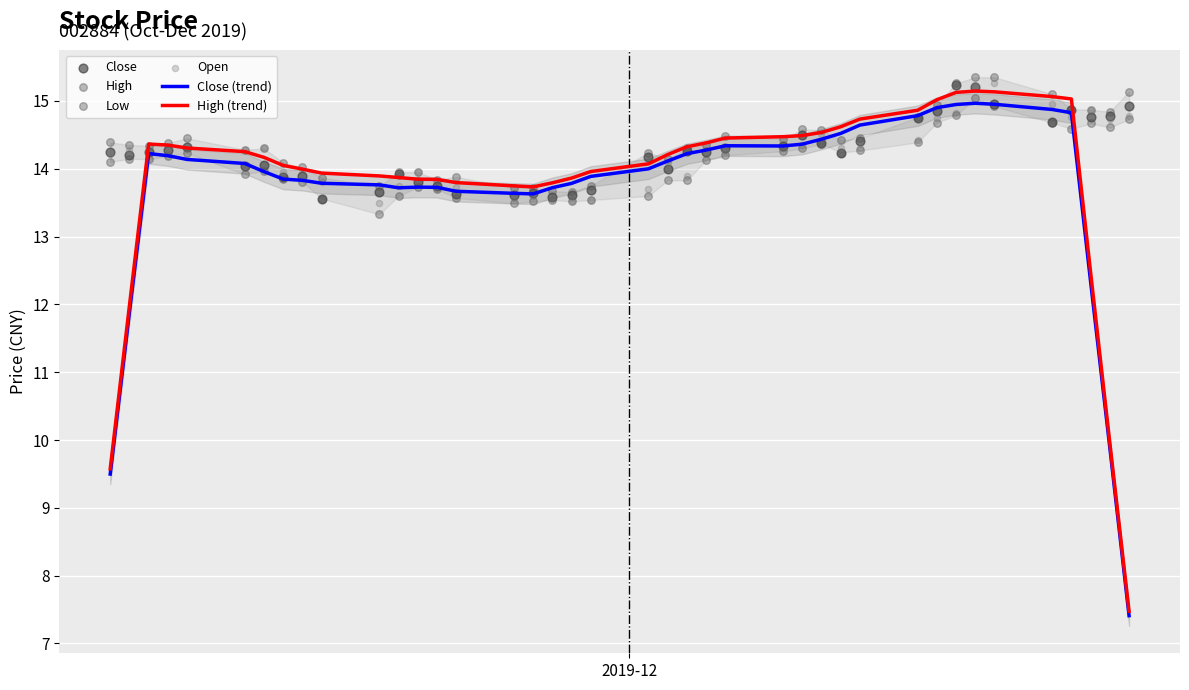

Which series reaches the minimum Y coordinate?

Close (trend)